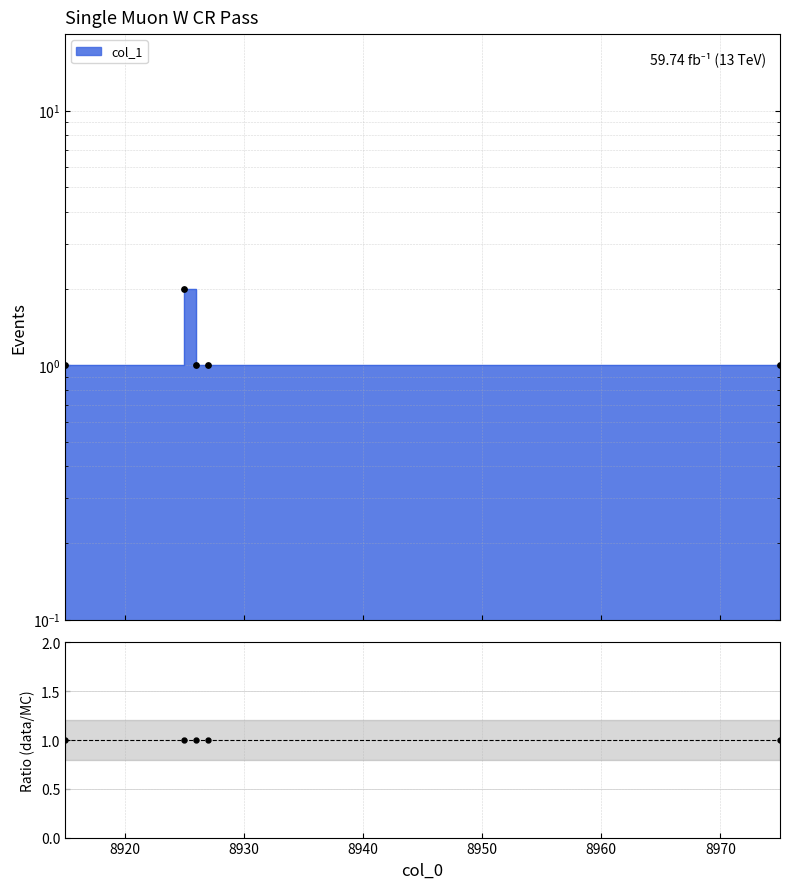

Between 8925 and 8915, which is larger?

8925